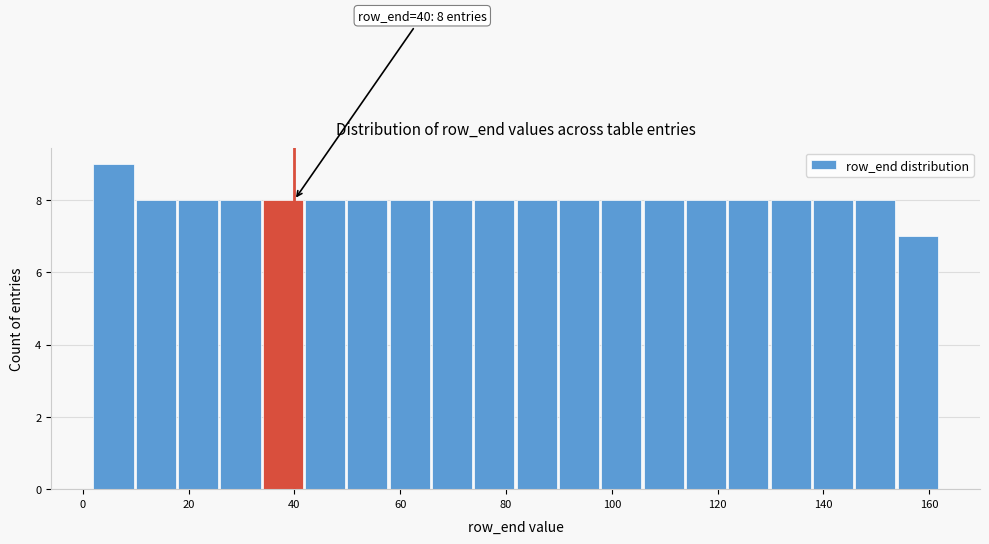

Which range on the x-axis has the tallest bar?

2 to 10